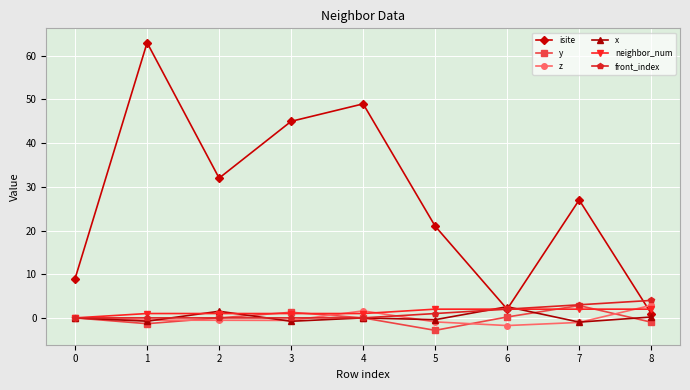

Which series changed the most between 7 and 8?

isite